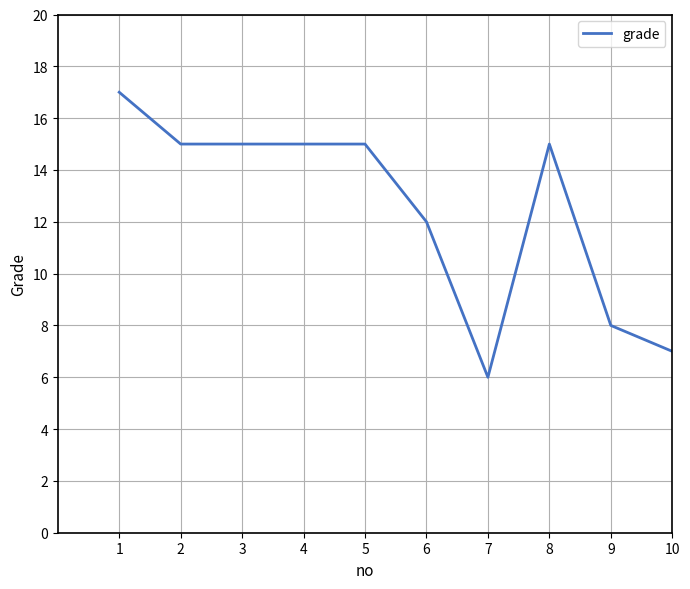

Read the value at 2.

15